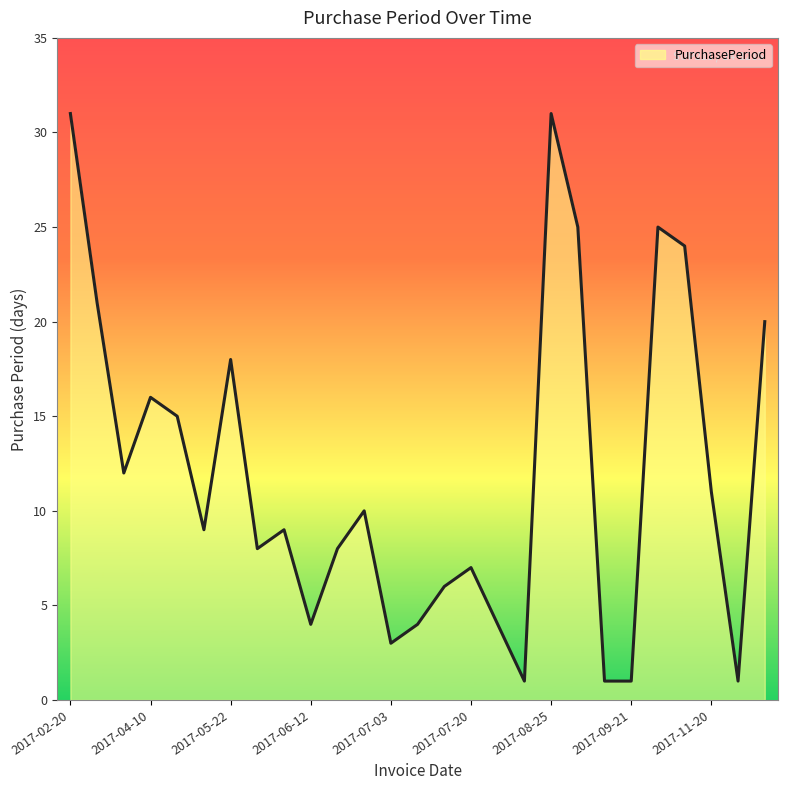

Reading right to left, transcribe all the data shown in this chart.

20	1	11	24	25	1	1	25	31	1	4	7	6	4	3	10	8	4	9	8	18	9	15	16	12	21	31